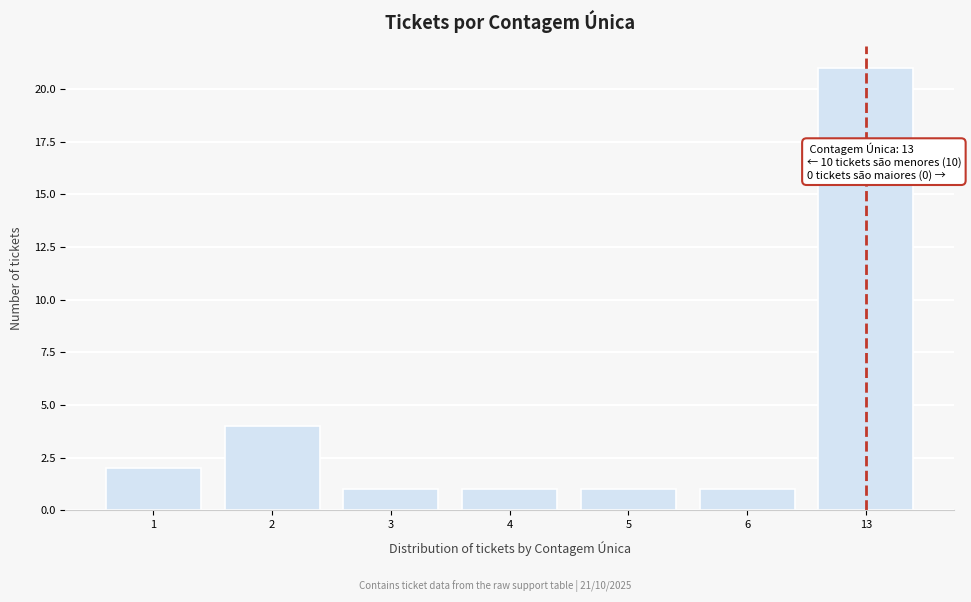

Reading right to left, extract all data points from this chart.

21	1	1	1	1	4	2